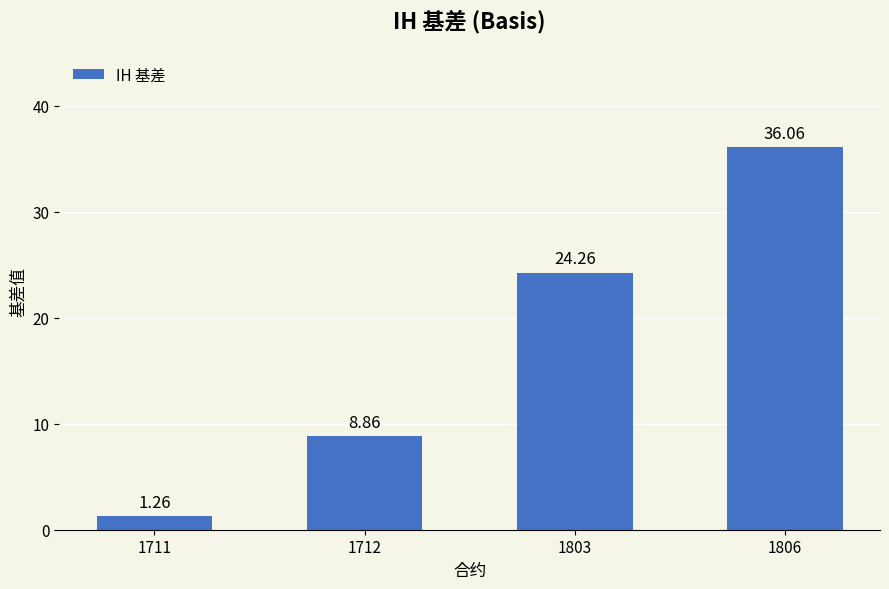

List the labels in order of value, smallest first.

1711, 1712, 1803, 1806